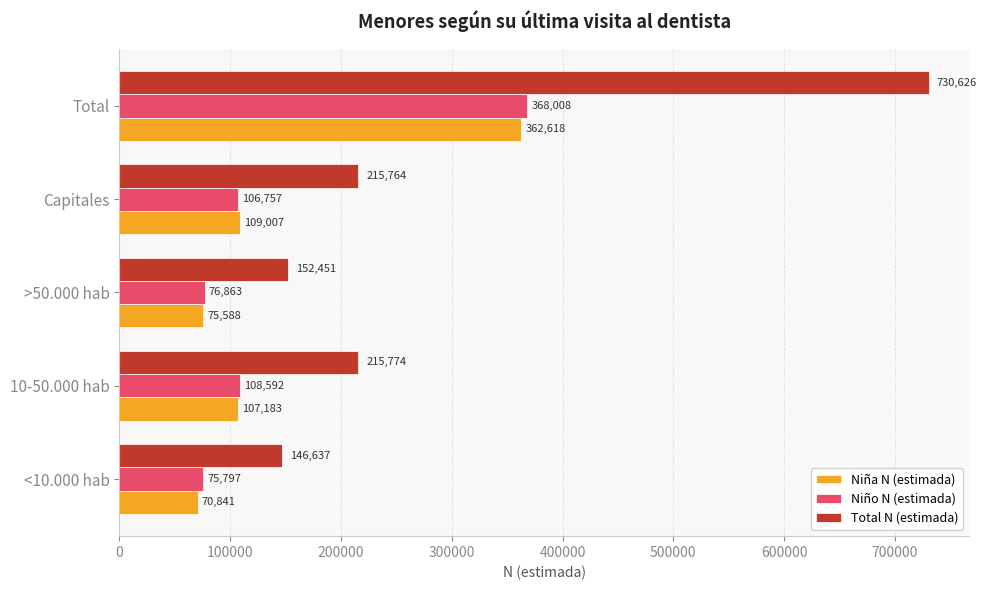

What is the highest value of the Total N (estimada) series?

730626